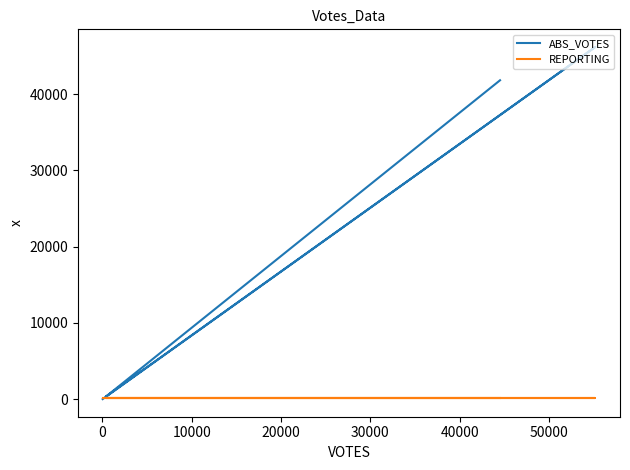

What is the label of the 2nd point from the right?

20000